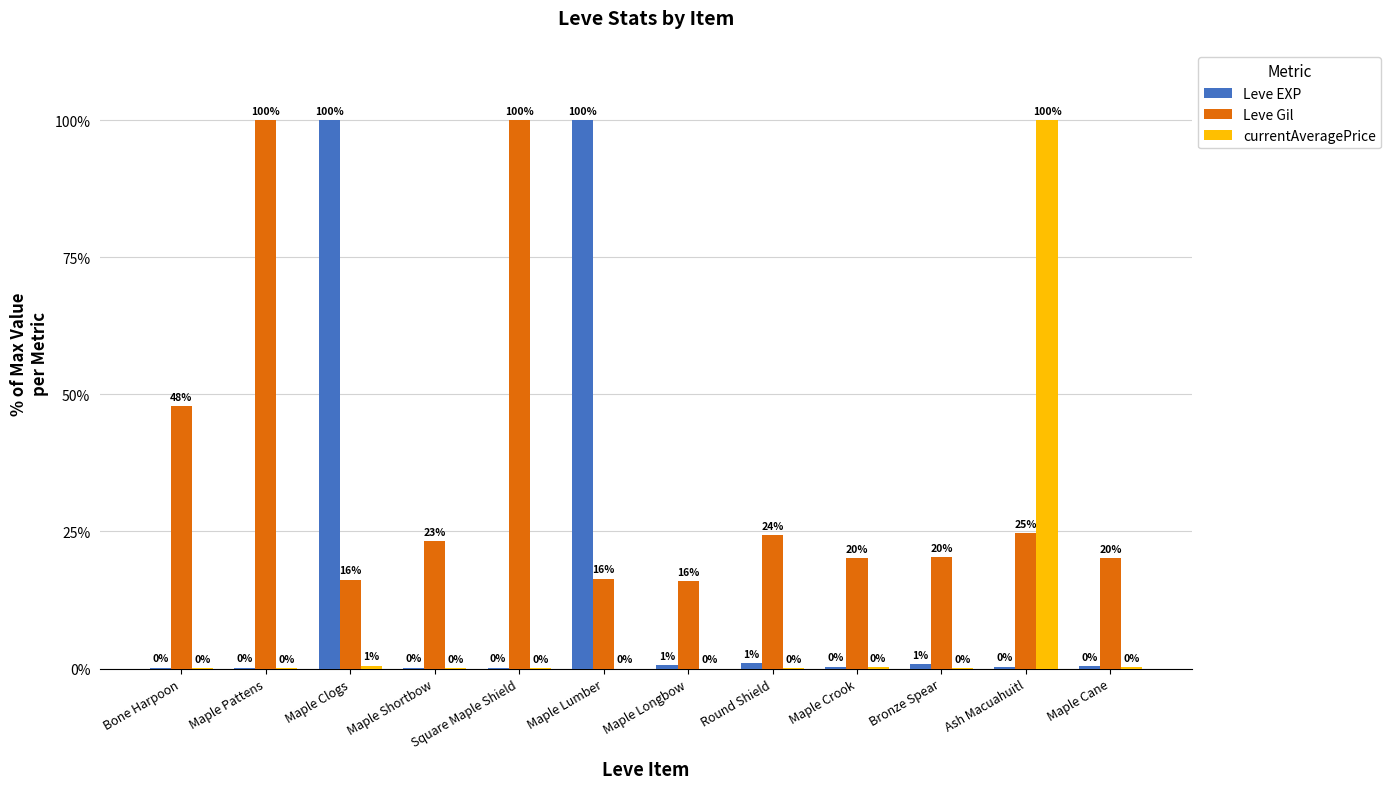

Which series has the largest total across all categories?

Leve Gil